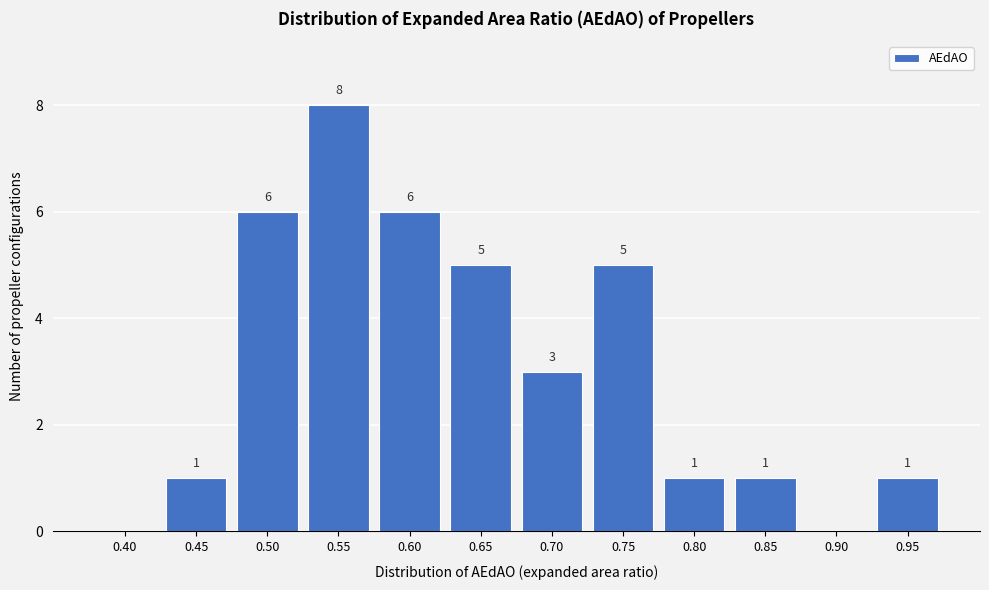

Reading right to left, transcribe all the data shown in this chart.

0.95=1	0.90=0	0.85=1	0.80=1	0.75=5	0.70=3	0.65=5	0.60=6	0.55=8	0.50=6	0.45=1	0.40=0